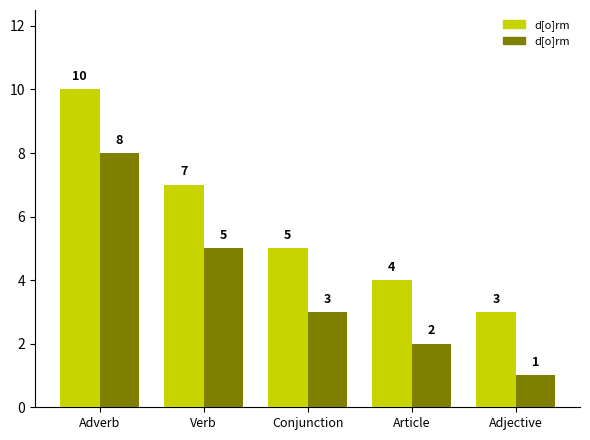

What is the label of the 4th bar from the right?

Verb